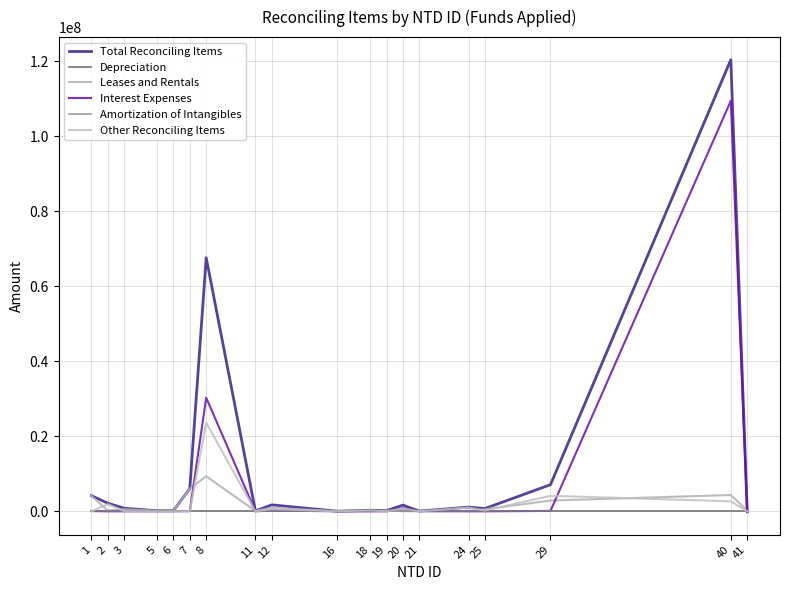

Is the value of Depreciation at 8 greater than the value of Total Reconciling Items at 40?

No